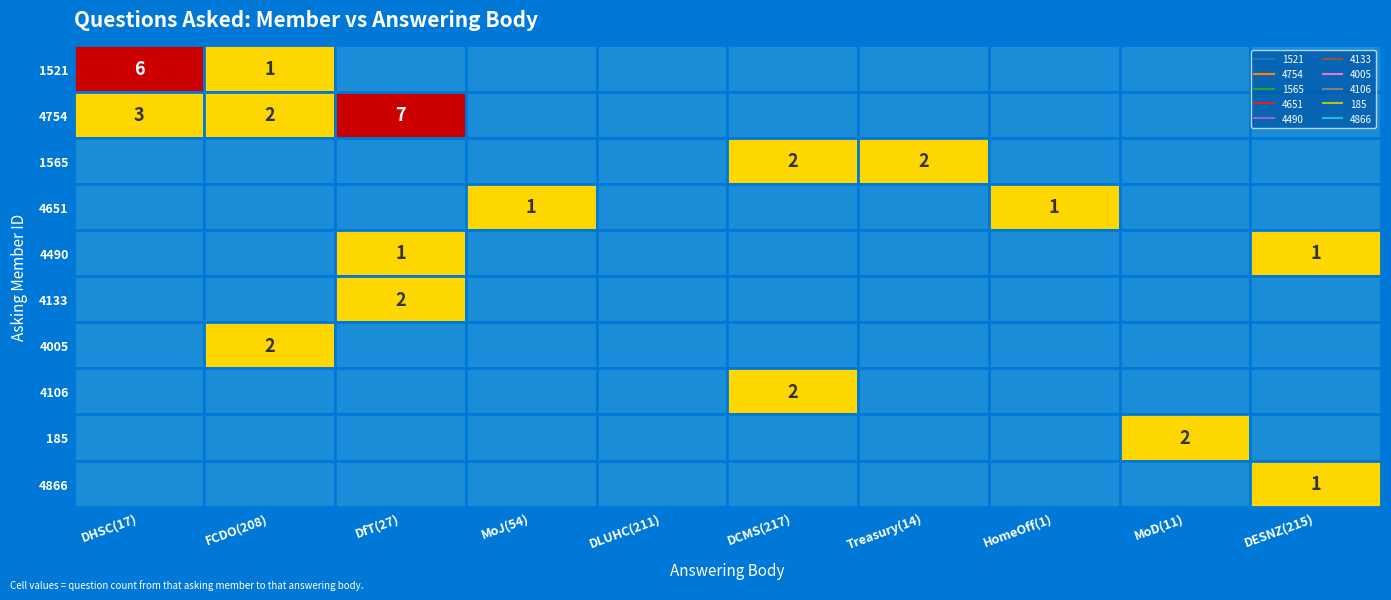

Between 54 and 211, which series saw the biggest shift?

4651